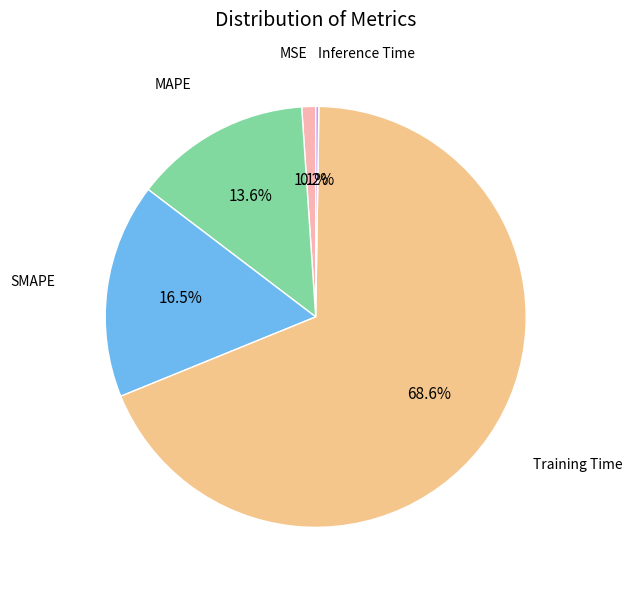

To the nearest percent, what is the difference between the largest and smallest slice percentages?

68%